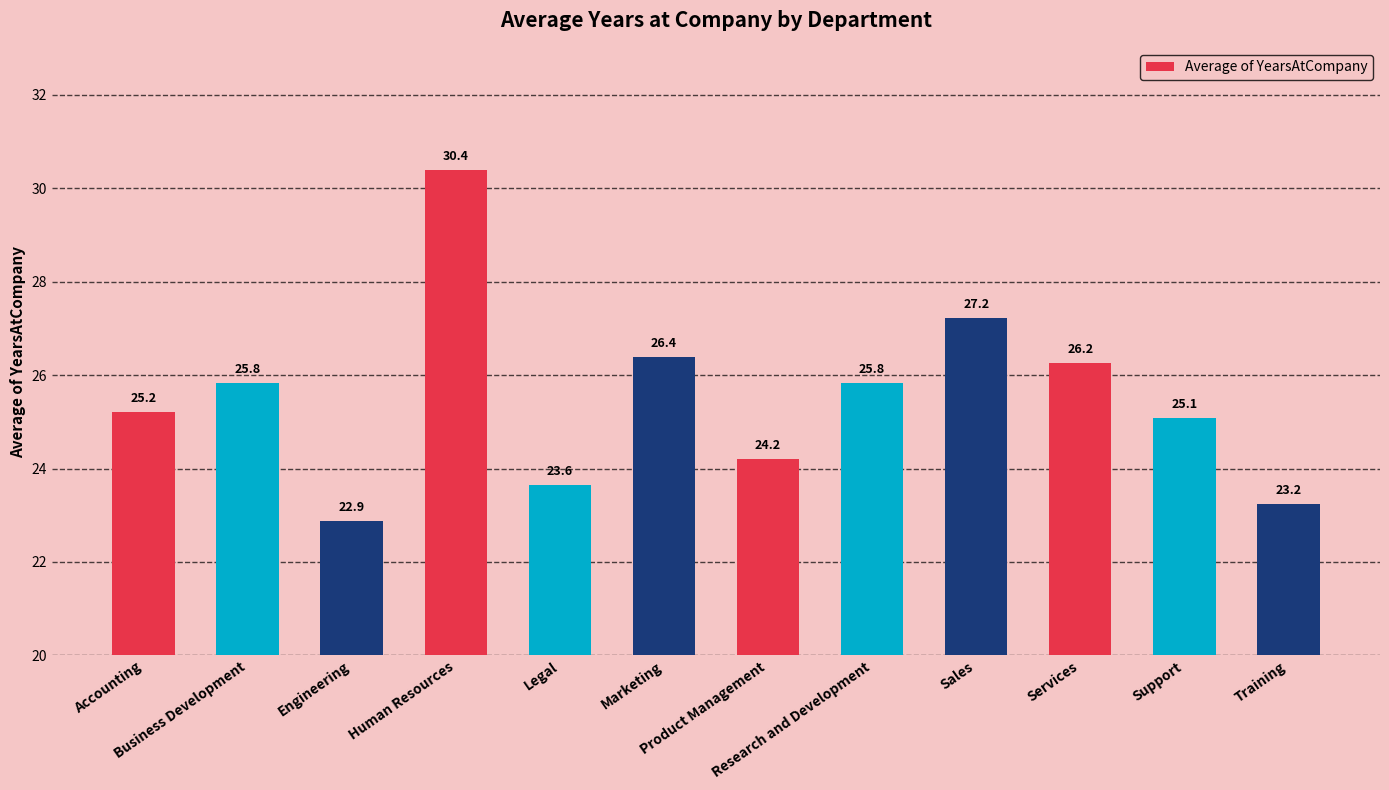

What is the greatest value displayed?

30.4